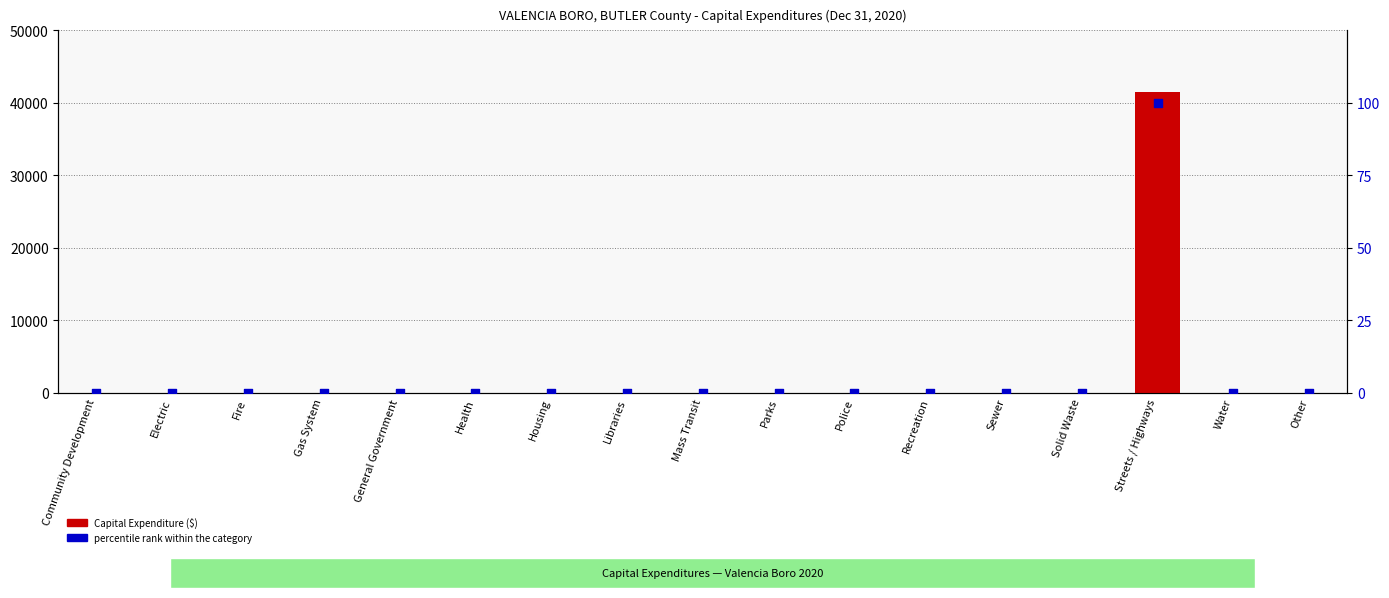

Which series reaches the minimum Y coordinate?

Capital Expenditure ($)